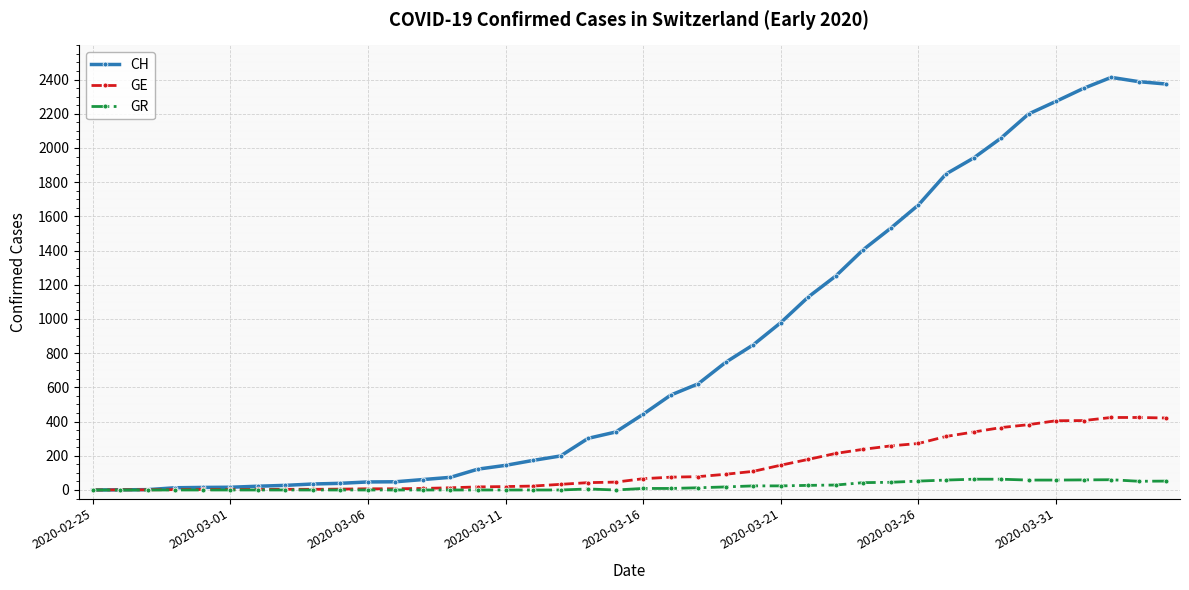

Rank the series by their maximum value, from lowest to highest.

GR, GE, CH